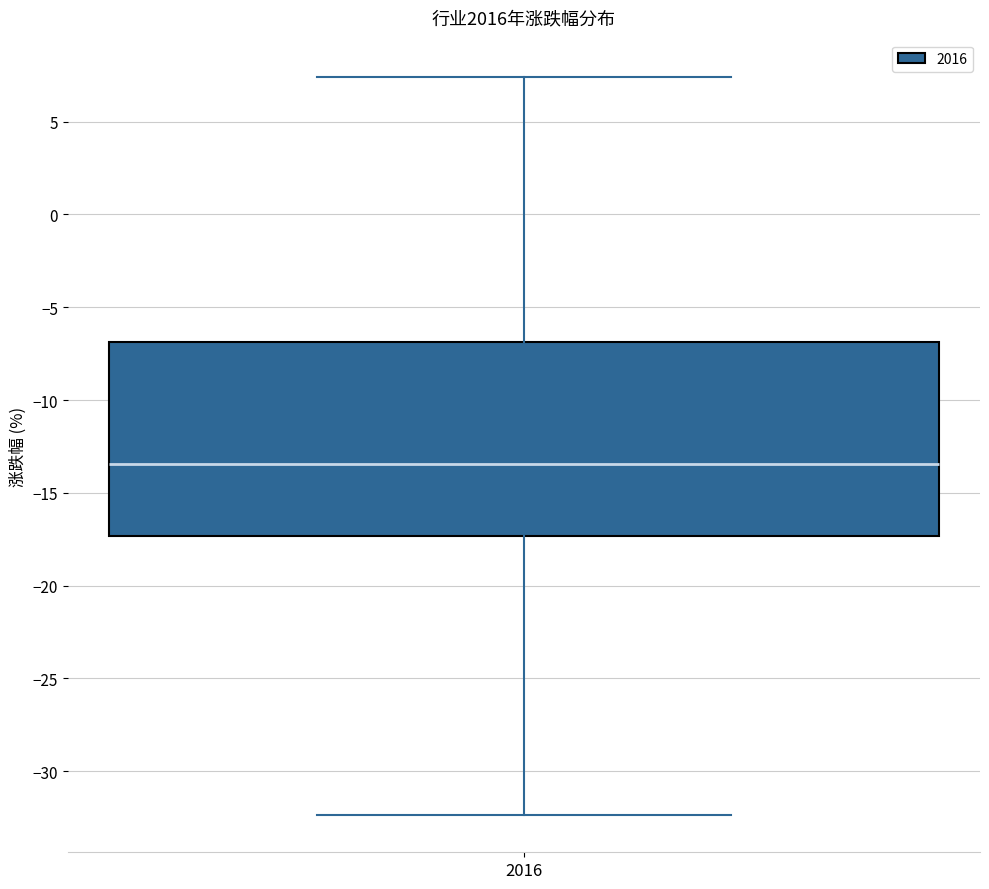

Read this box plot against the y-axis: the position of the median line, the range covered by the box, and the ends of both whiskers. The values are not printed on the chart, so give them approximately, as read against the axis.

median -13.5, box -17.5 to -7.0, whiskers -32.5 to 7.5